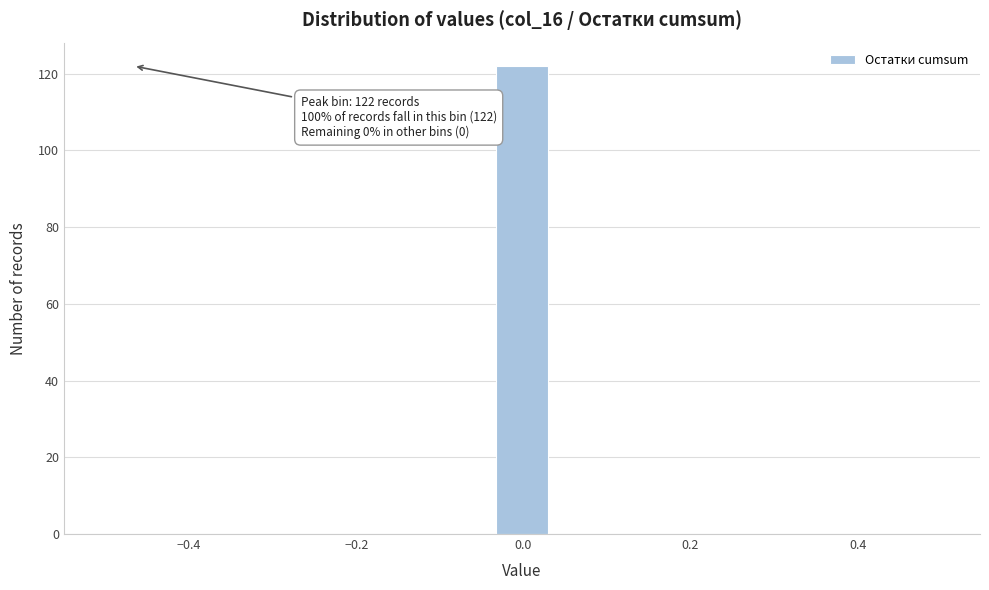

Around what value on the x-axis is the tallest bar? Give the approximate position of its centre, as read against the axis.

0.00